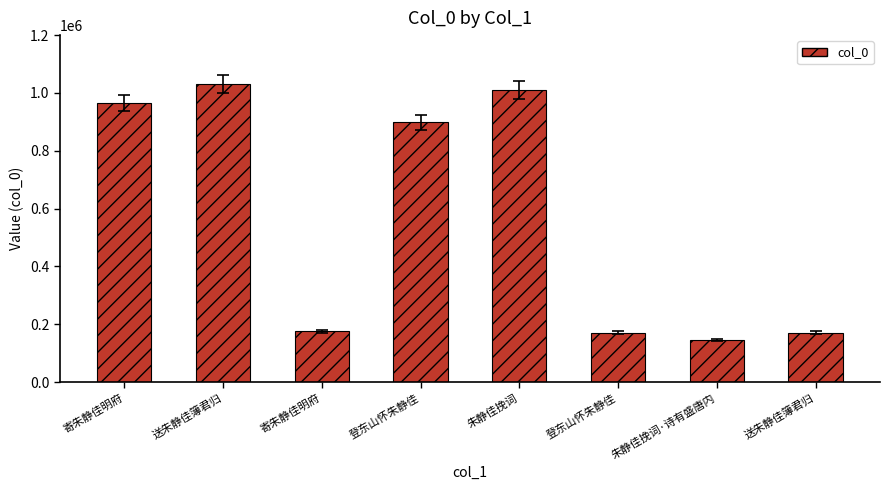

Reading left to right, transcribe all the data shown in this chart.

寄朱静佳明府=965185	送朱静佳簿君归=1031829	寄朱静佳明府=176046	登东山怀朱静佳=898434	朱静佳挽词=1010075	登东山怀朱静佳=171561	朱静佳挽词·诗有盛唐内=144981	送朱静佳簿君归=171121